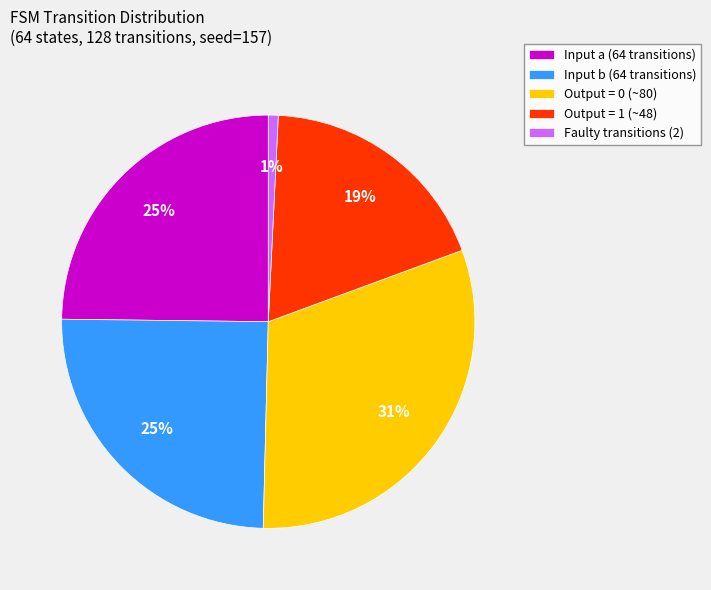

To the nearest percent, what is the difference between the largest and smallest slice percentages?

30%